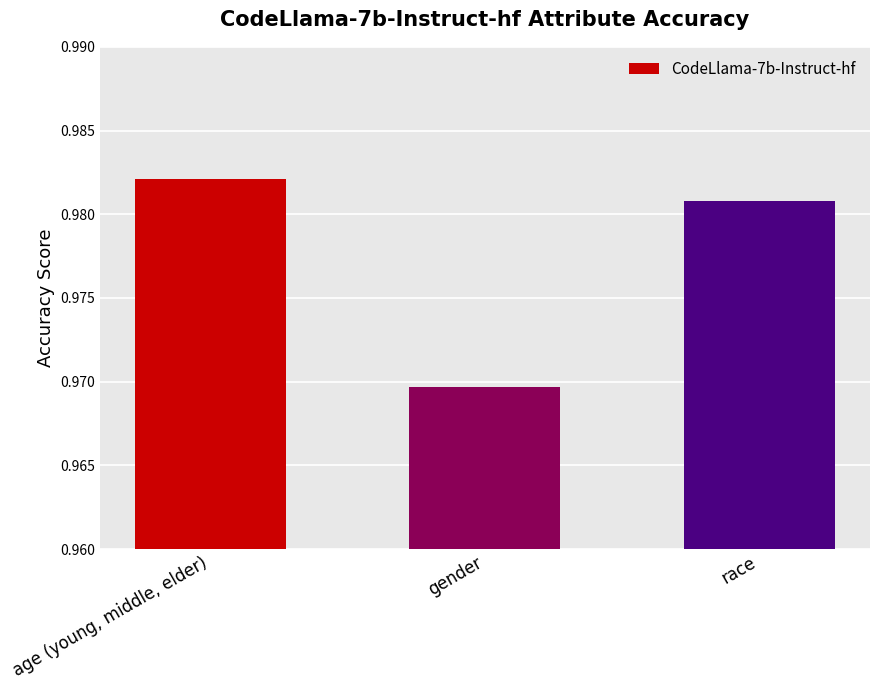

List the labels in order of value, largest first.

age (young, middle, elder), race, gender